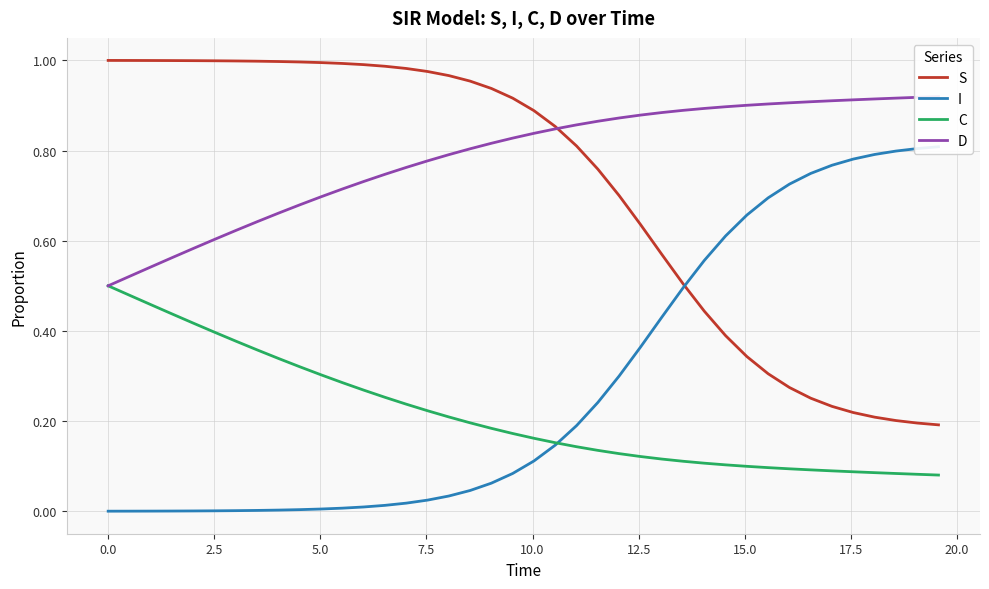

Is this an area chart (filled region under the line)?

No